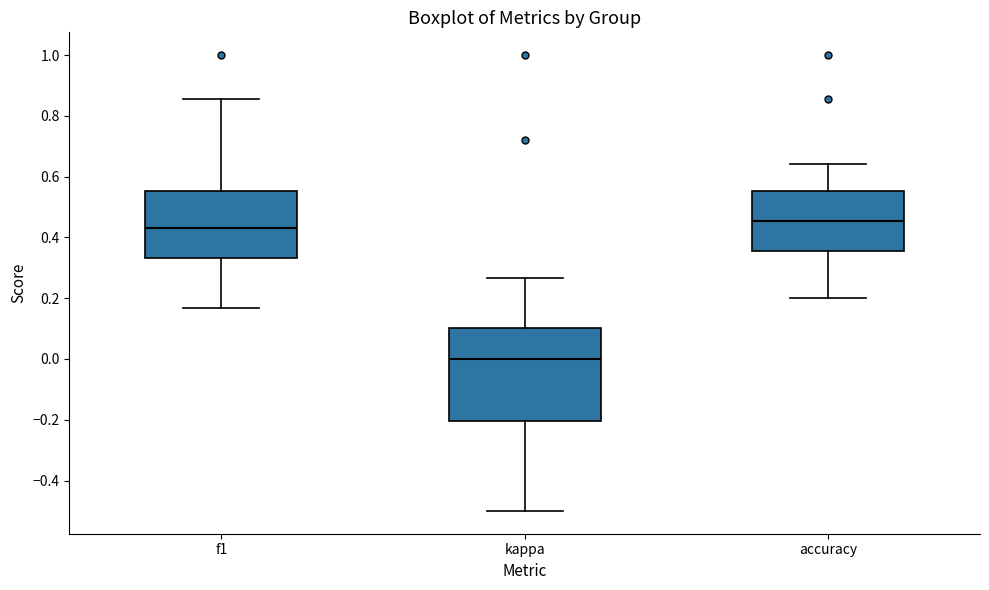

Reading left to right, read every box against the y-axis: the position of its median line, the range the box covers, and the ends of its whiskers. The values are not printed on the chart, so give them approximately, as read against the axis.

f1: median 0.44, box 0.34 to 0.56, whiskers 0.16 to 0.86
kappa: median 0.00, box -0.20 to 0.10, whiskers -0.50 to 0.26
accuracy: median 0.46, box 0.36 to 0.56, whiskers 0.20 to 0.64